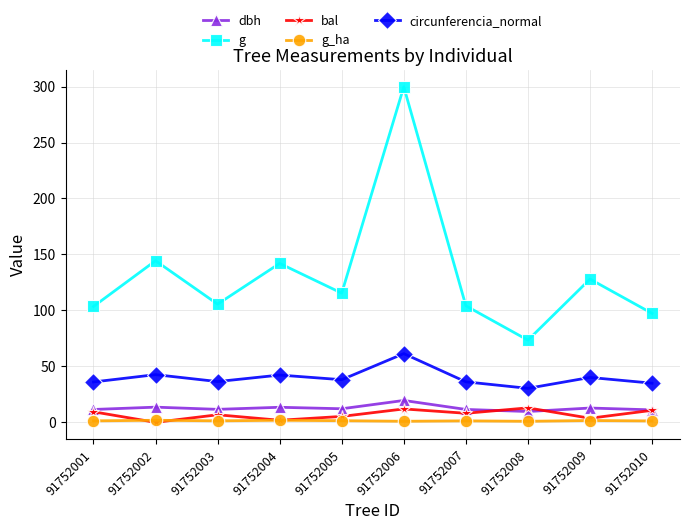

Is it true that g_ha equals 1.5 at 91752005?

True